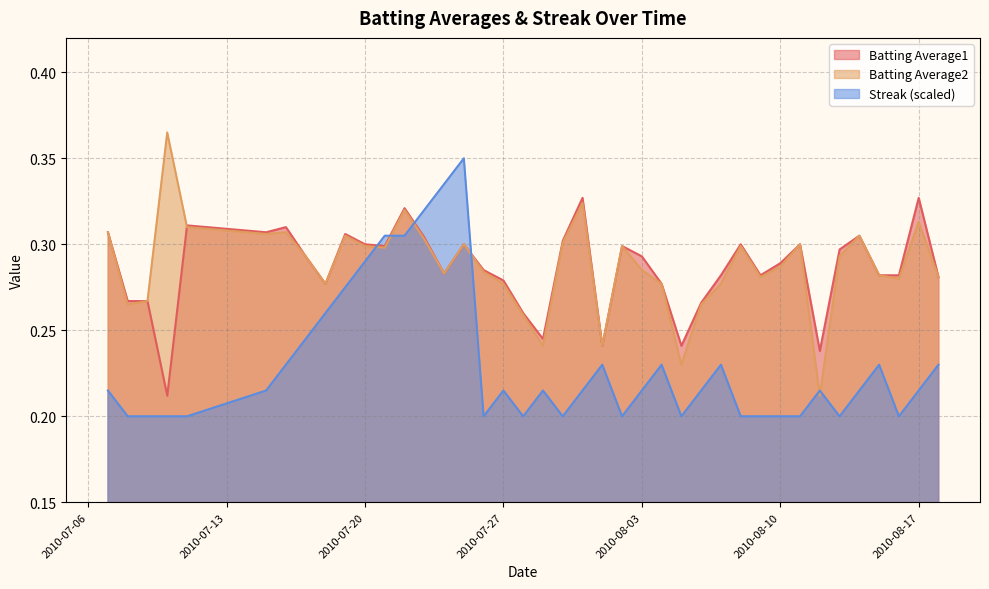

True or false: Streak (scaled) and Batting Average2 intersect in this chart.

True